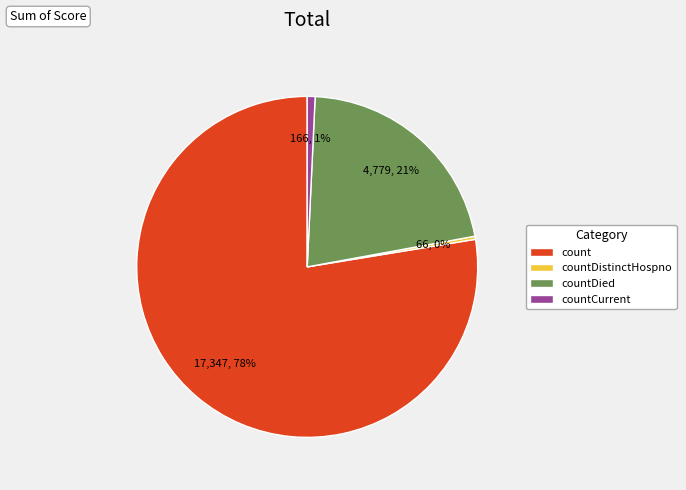

How many segments does this pie chart have?

4